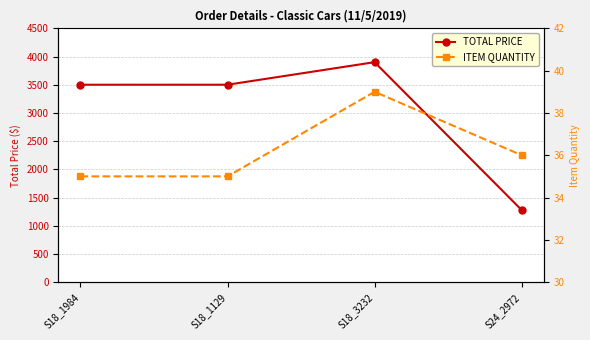

Which series has the largest total across all categories?

TOTAL PRICE